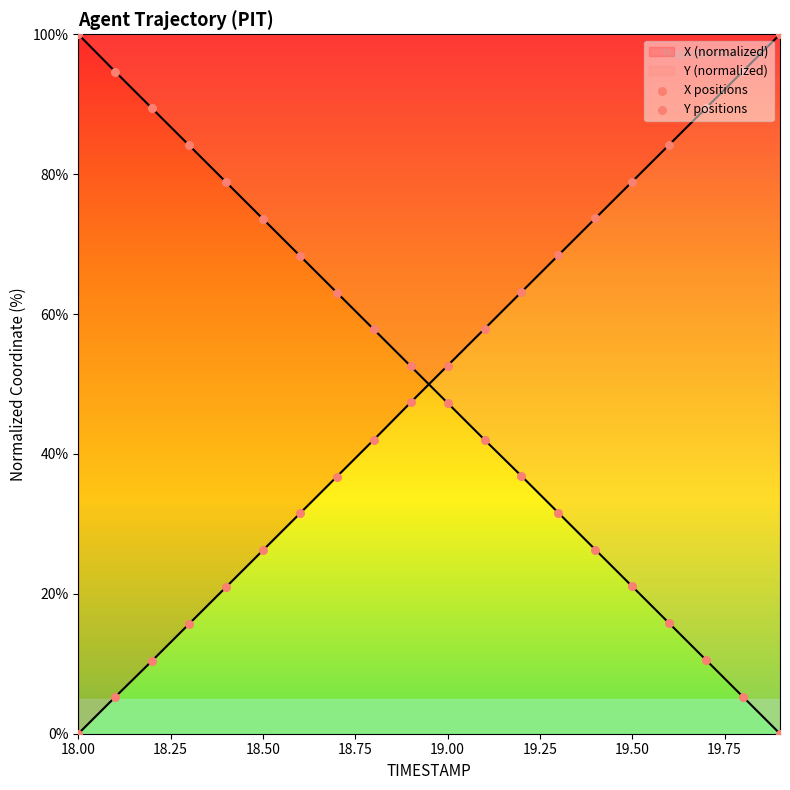

At how many categories does at least one series exceed 44?

20